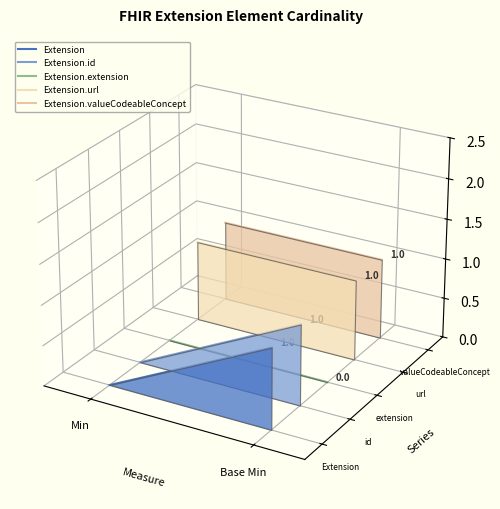

How many lines are shown in the chart?

5